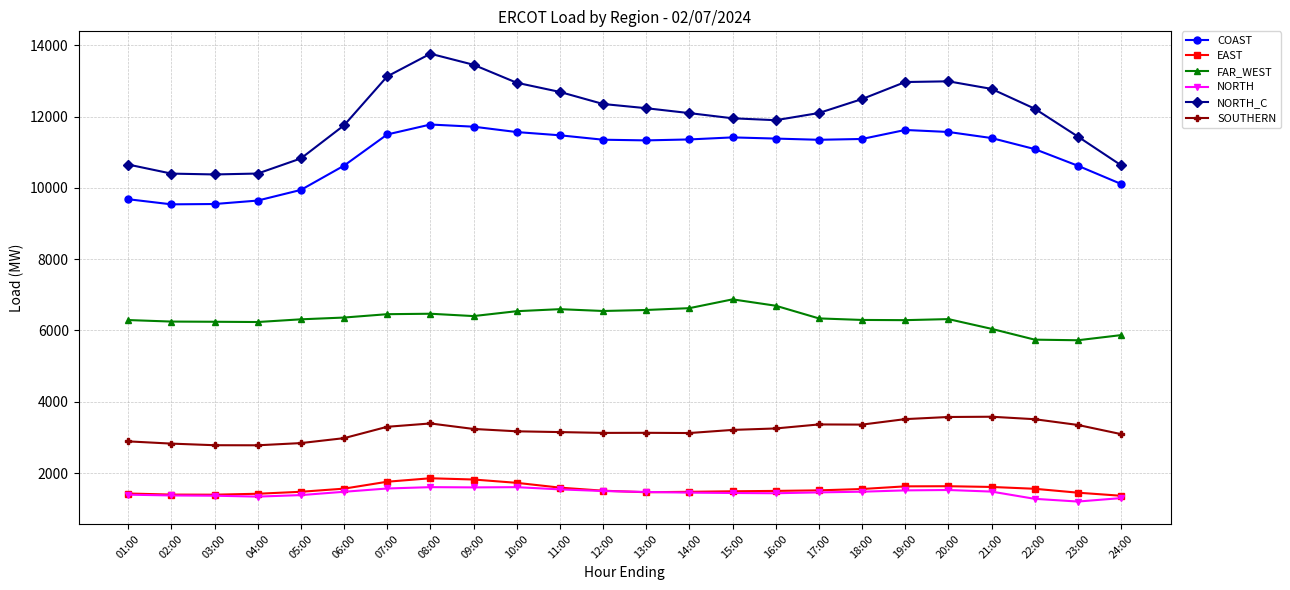

Which series has the largest total across all categories?

NORTH_C